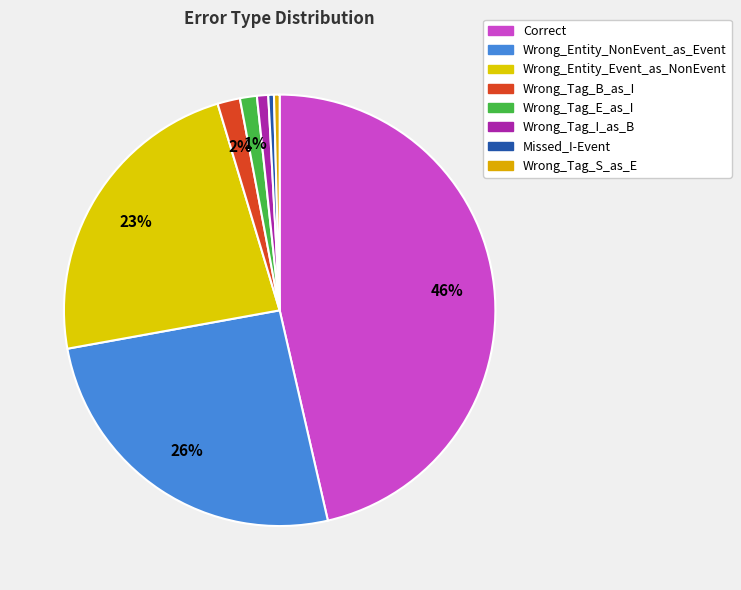

What is the change in value from Wrong_Tag_E_as_I to Wrong_Tag_I_as_B?

-1